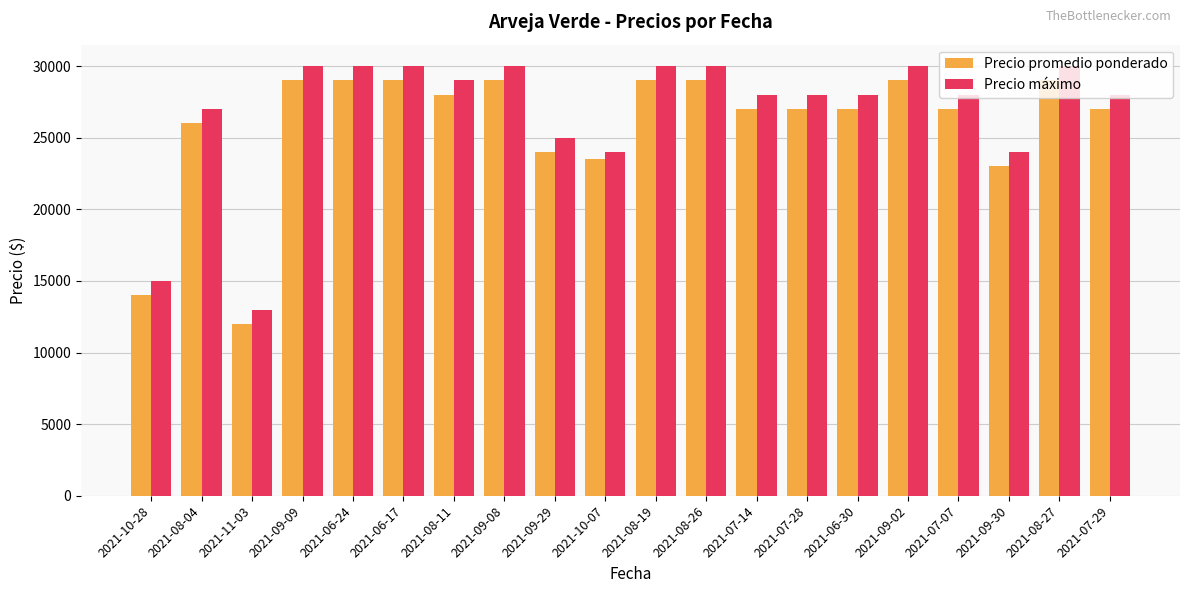

What is the approximate value of Precio máximo at 2021-07-14, to the nearest 50?

28000